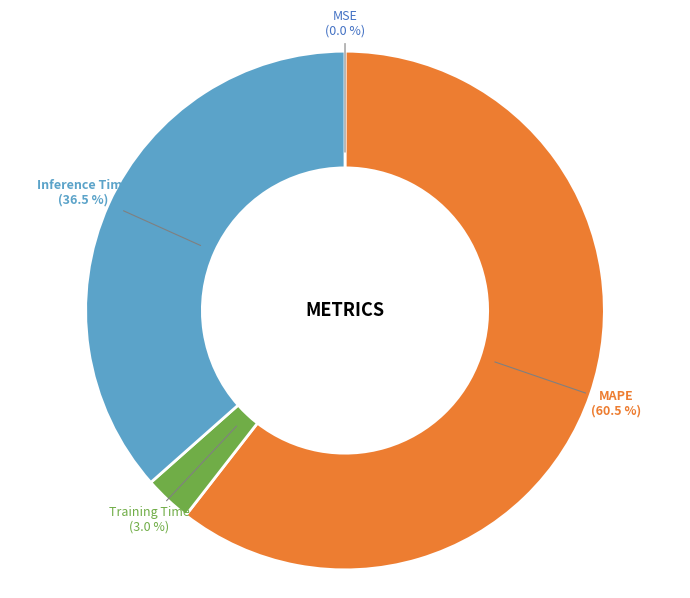

Which category has the biggest portion of the pie?

MAPE